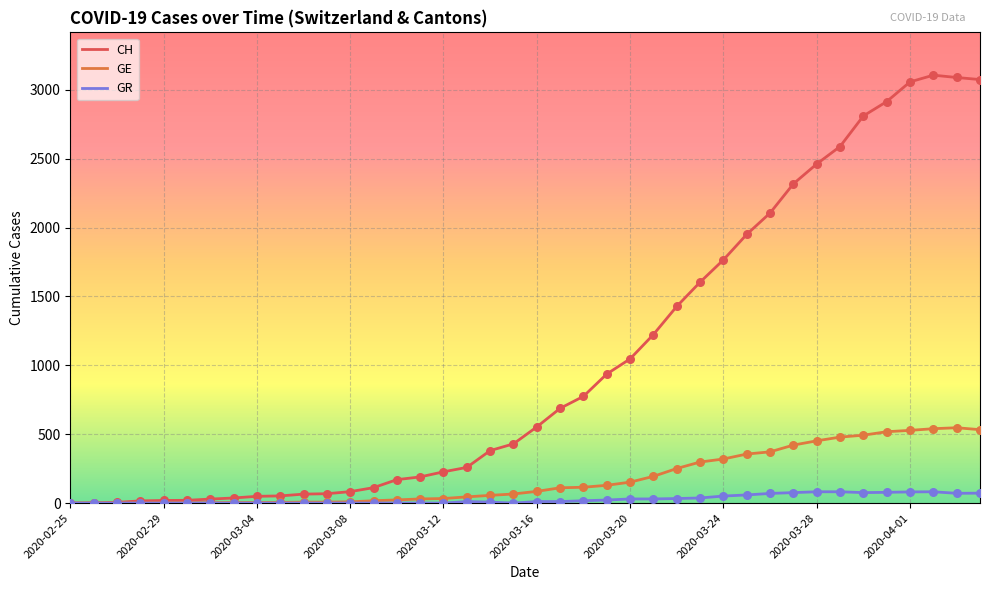

Which series has the largest range (max minus min)?

CH